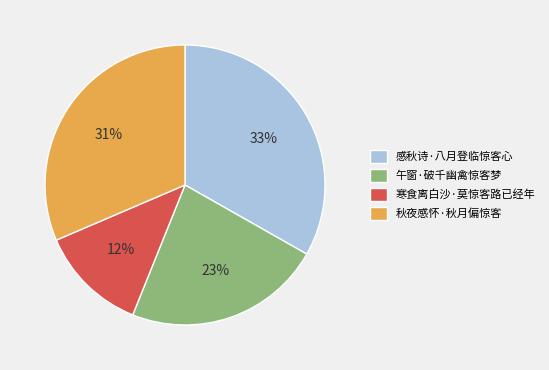

To the nearest percent, what percentage of the pie is 秋夜感怀·秋月偏惊客?

31%